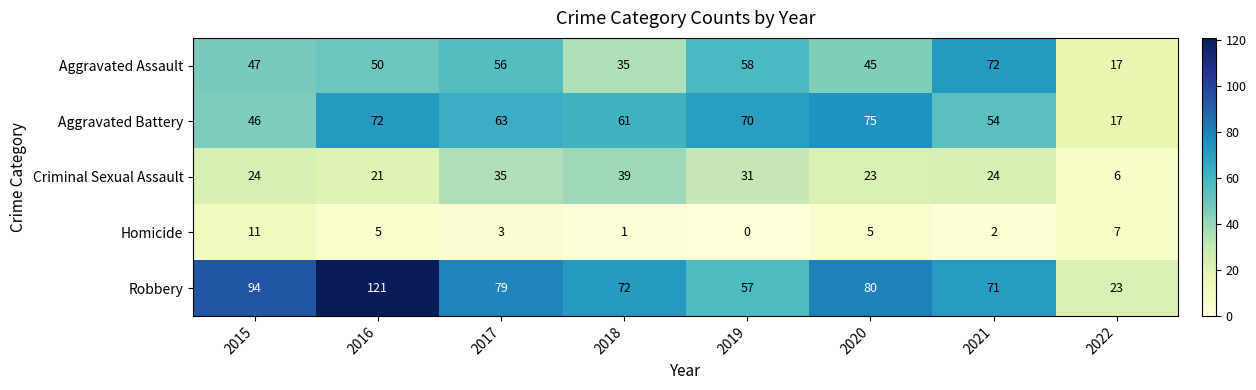

Which category has the lowest value in the Aggravated Assault series?

2022